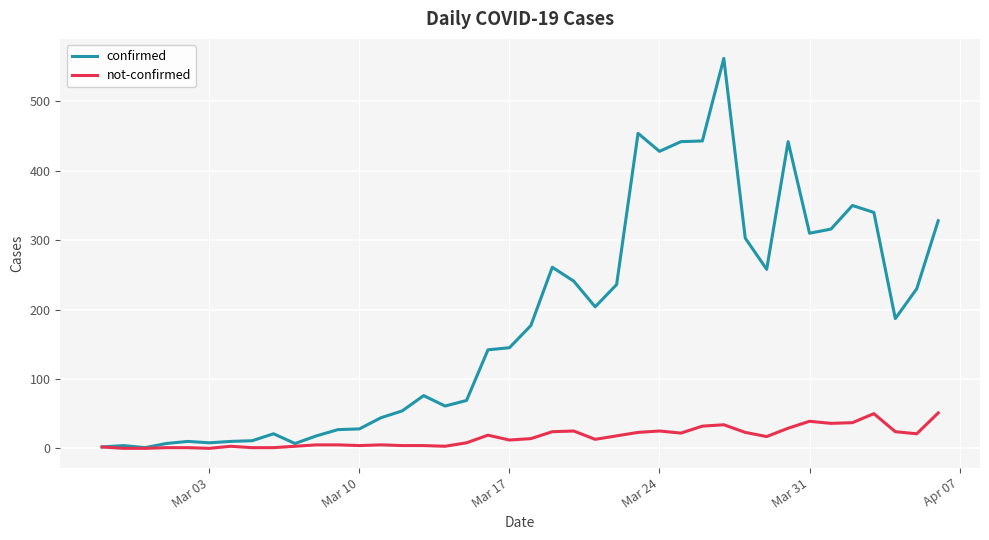

What is the highest value of the confirmed series?

562